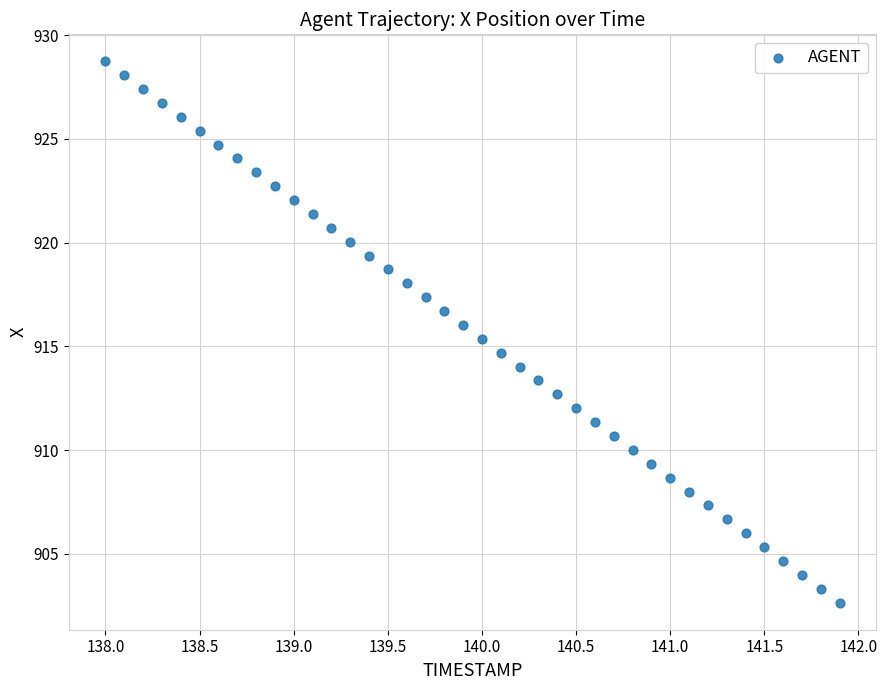

What is the range of Y values (max minus min)?

26.1